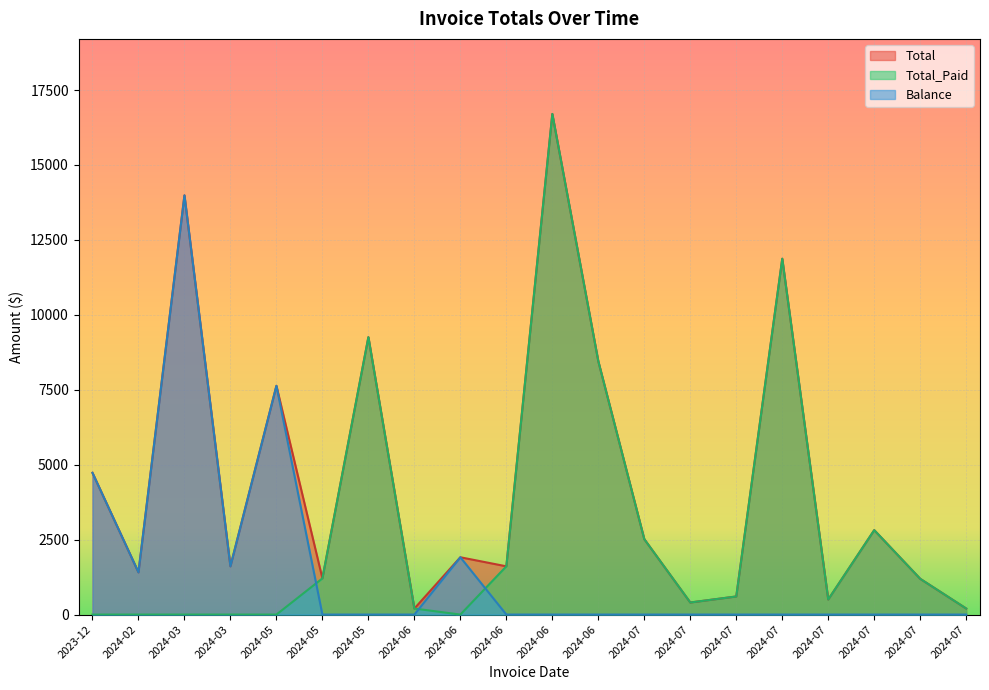

At how many categories does at least one series exceed 296?

18